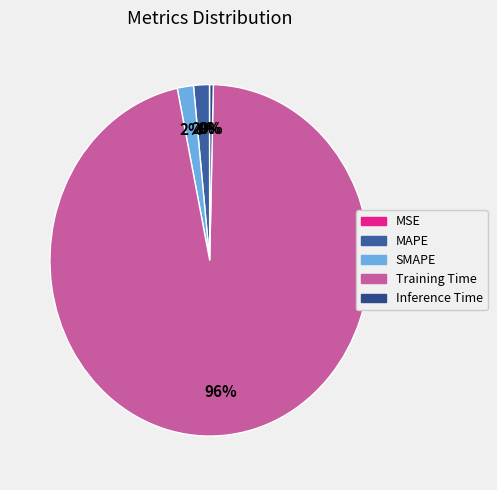

The SMAPE slice represents 12% of the pie. True or false?

False